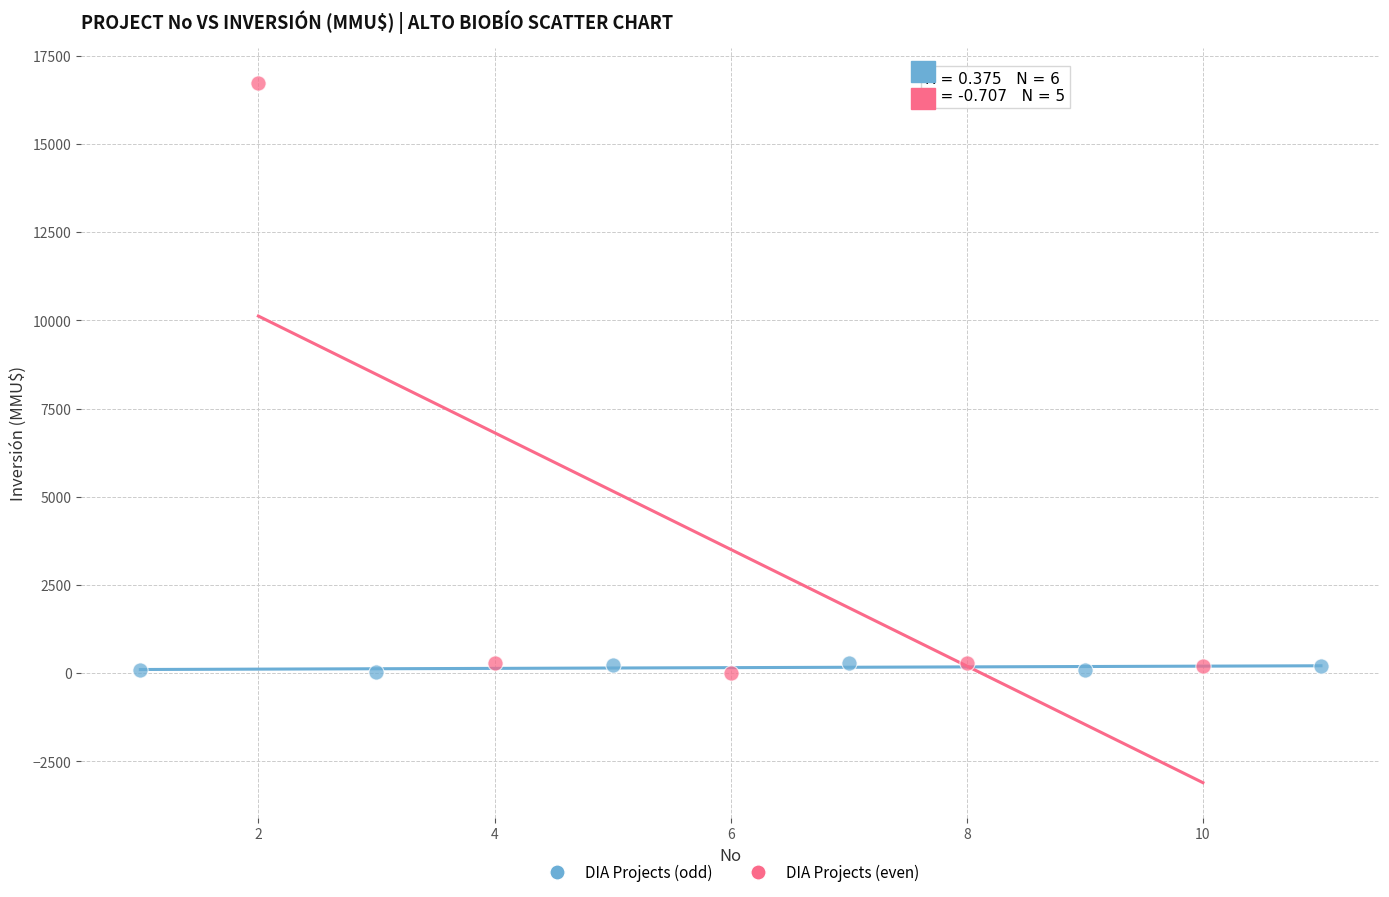

Which series has the largest Y range (max minus min)?

DIA Projects (even)